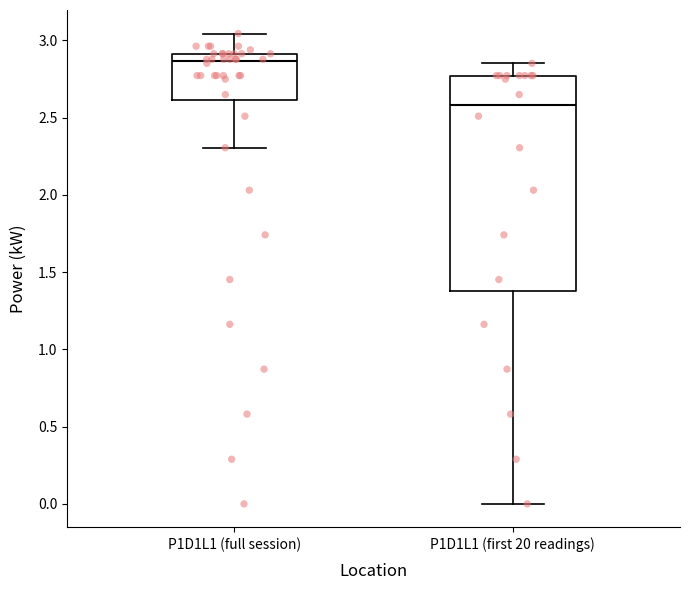

Which box has the highest median line?

P1D1L1 (full session)